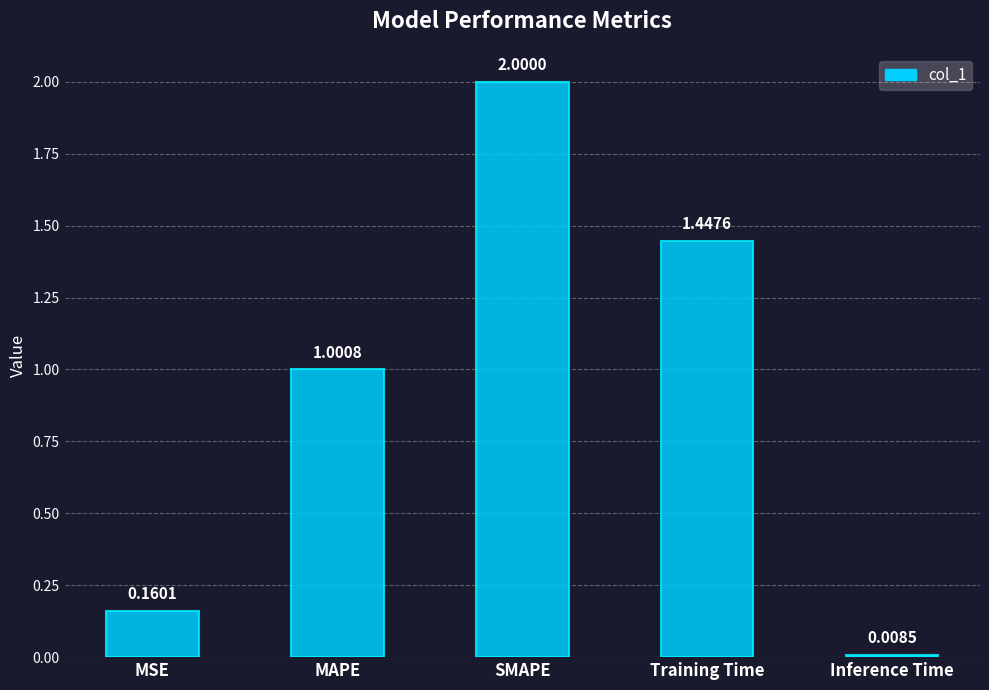

How many values are below 1?

2